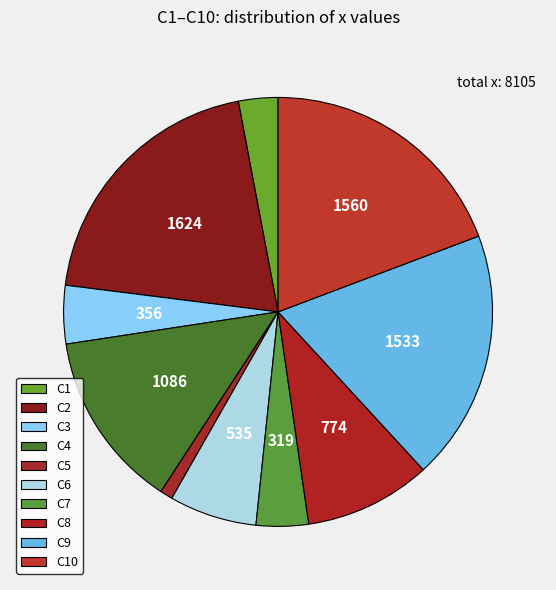

How many slices are in this pie chart?

10